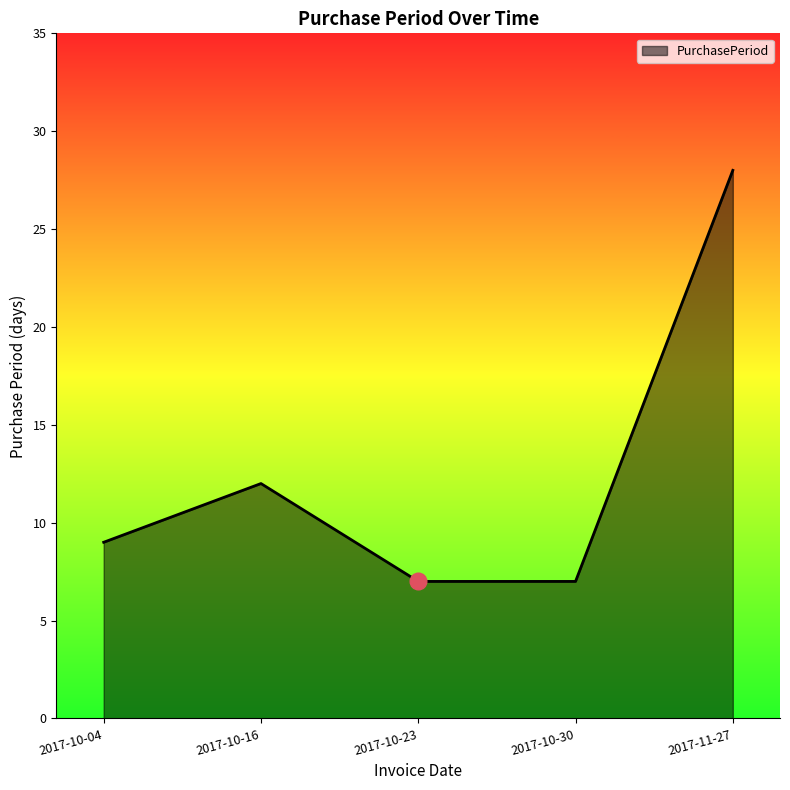

True or false: the data shows 6 at 2017-10-16.

False